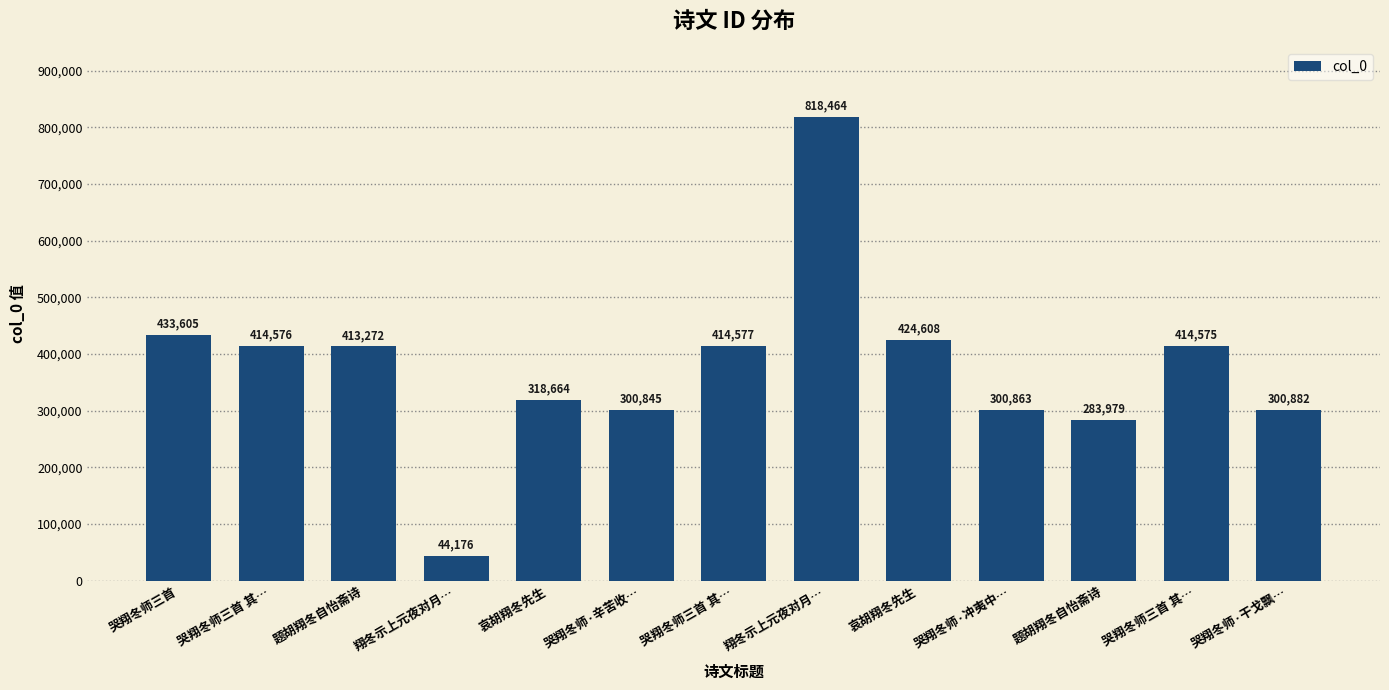

Does the chart contain any negative values?

No